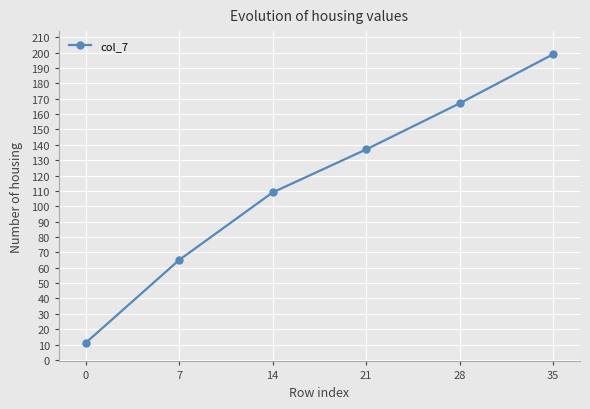

What is the change in value from 7 to 21?

+72